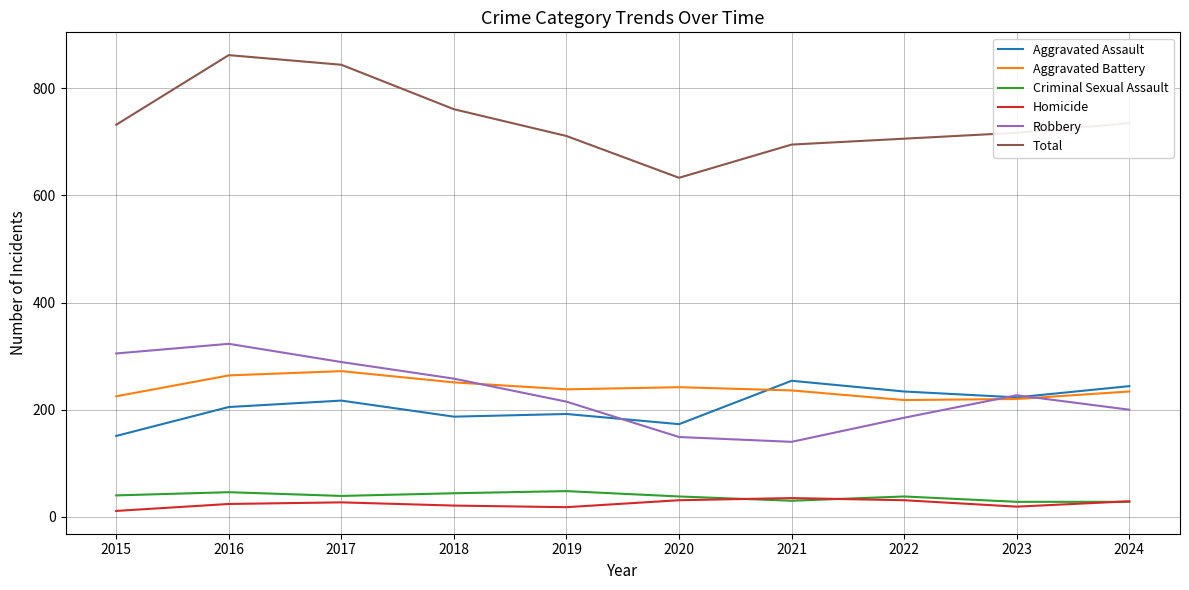

What is the difference between the highest and lowest values at 2018?

740